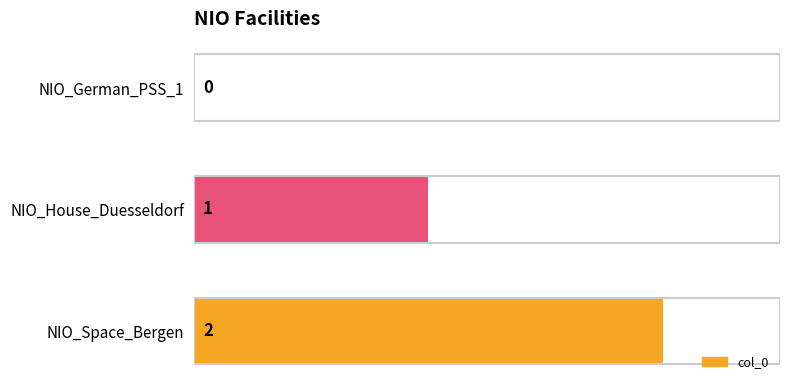

At which category does the chart reach its peak across all series?

NIO_Space_Bergen